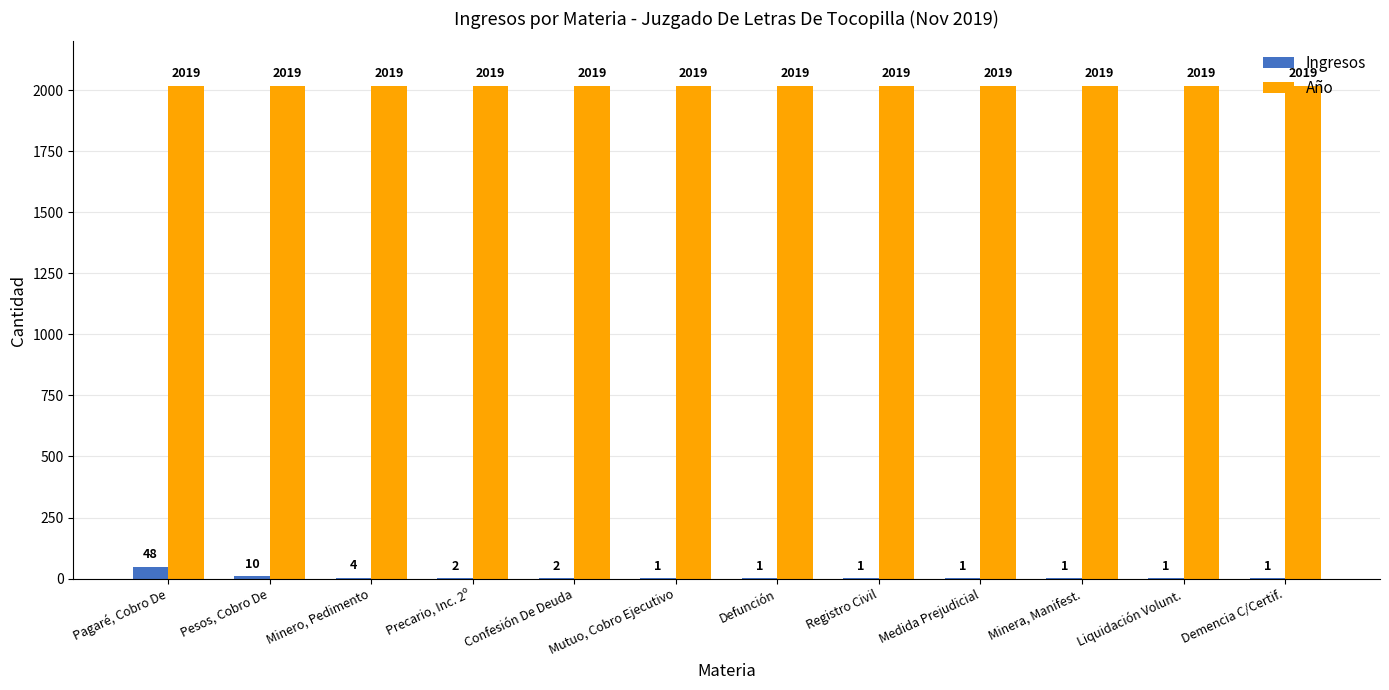

Reading left to right, extract all data points from this chart.

Ingresos: Pagaré, Cobro De=48	Pesos, Cobro De=10	Minero, Pedimento=4	Precario, Inc. 2º=2	Confesión De Deuda=2	Mutuo, Cobro Ejecutivo=1	Defunción=1	Registro Civil=1	Medida Prejudicial=1	Minera, Manifest.=1	Liquidación Volunt.=1	Demencia C/Certif.=1
Año: Pagaré, Cobro De=2019	Pesos, Cobro De=2019	Minero, Pedimento=2019	Precario, Inc. 2º=2019	Confesión De Deuda=2019	Mutuo, Cobro Ejecutivo=2019	Defunción=2019	Registro Civil=2019	Medida Prejudicial=2019	Minera, Manifest.=2019	Liquidación Volunt.=2019	Demencia C/Certif.=2019